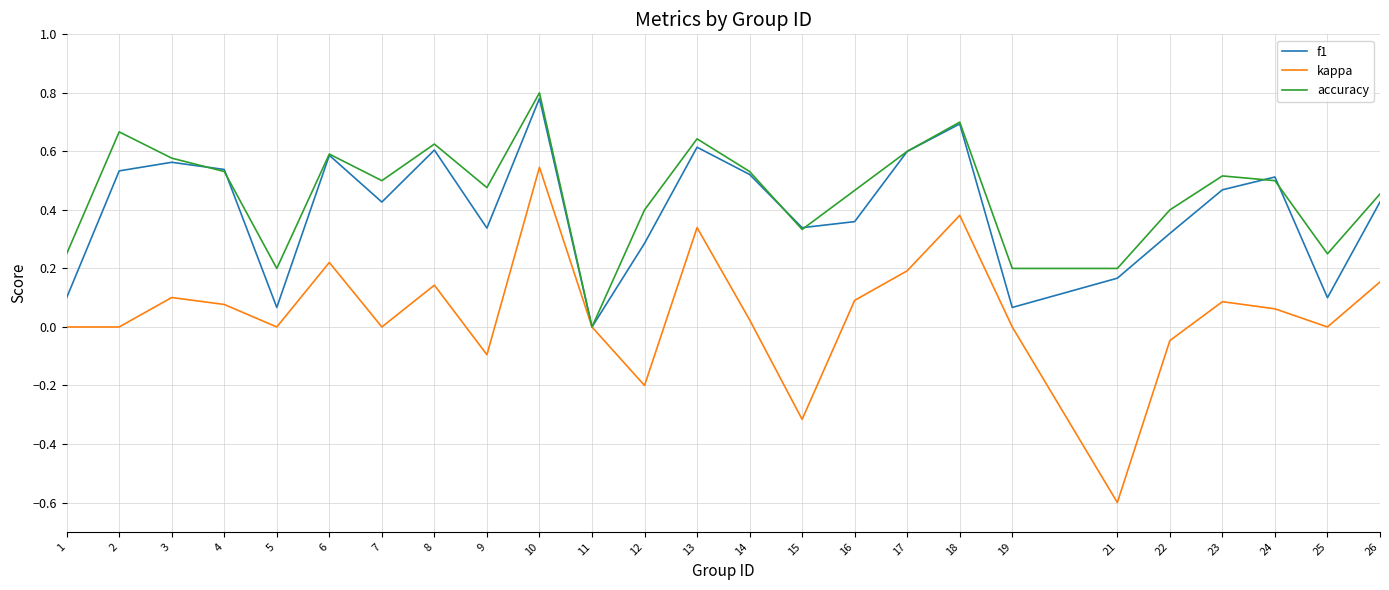

How many lines are shown in the chart?

3